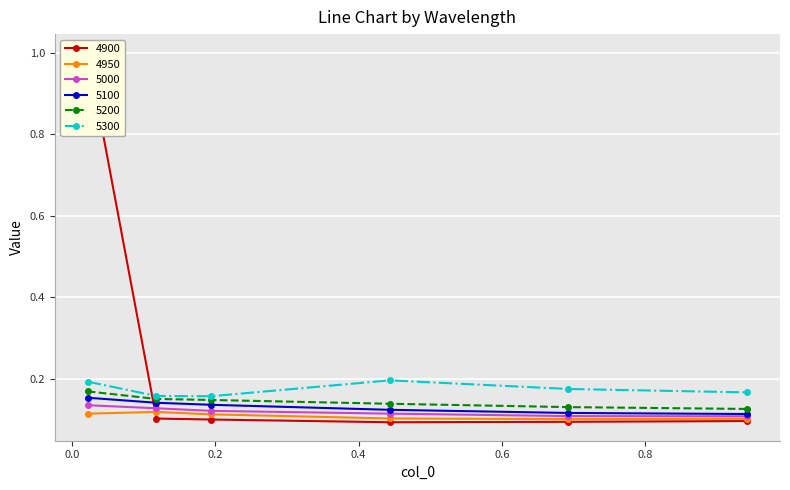

What is the label of the 5th point from the right?

0.1178082191780822